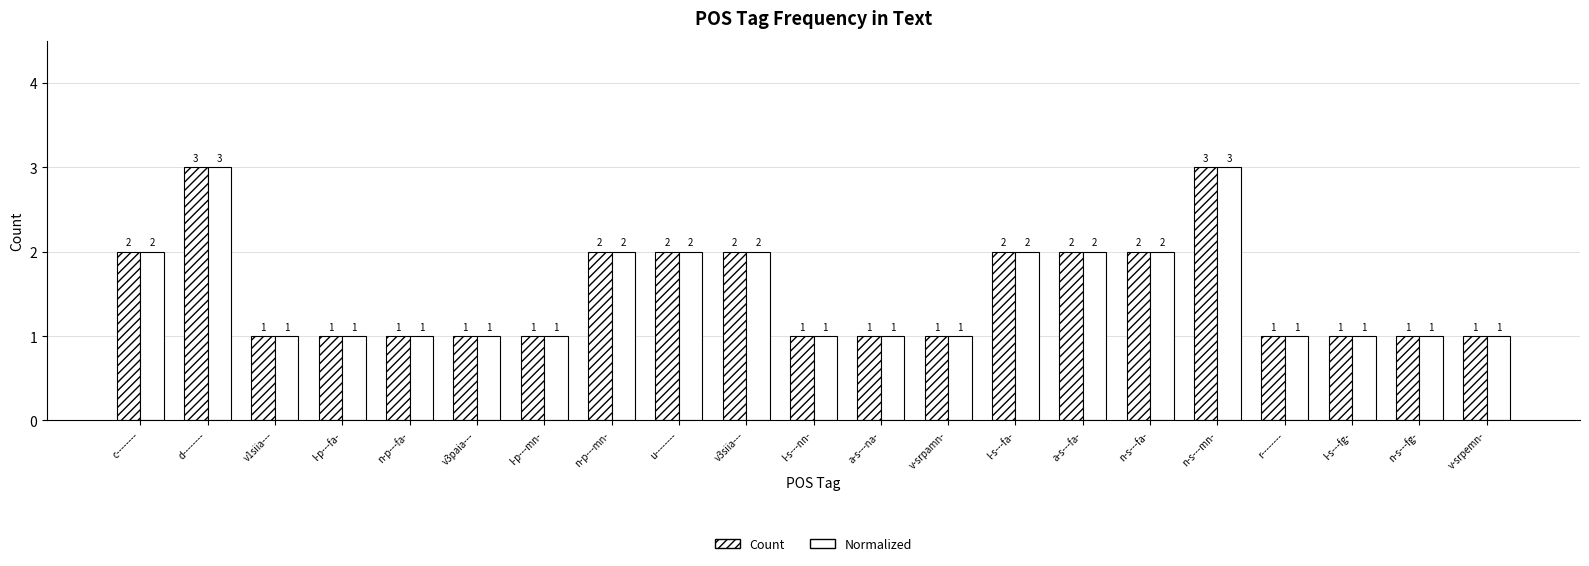

What is the sum of all Normalized values?

32